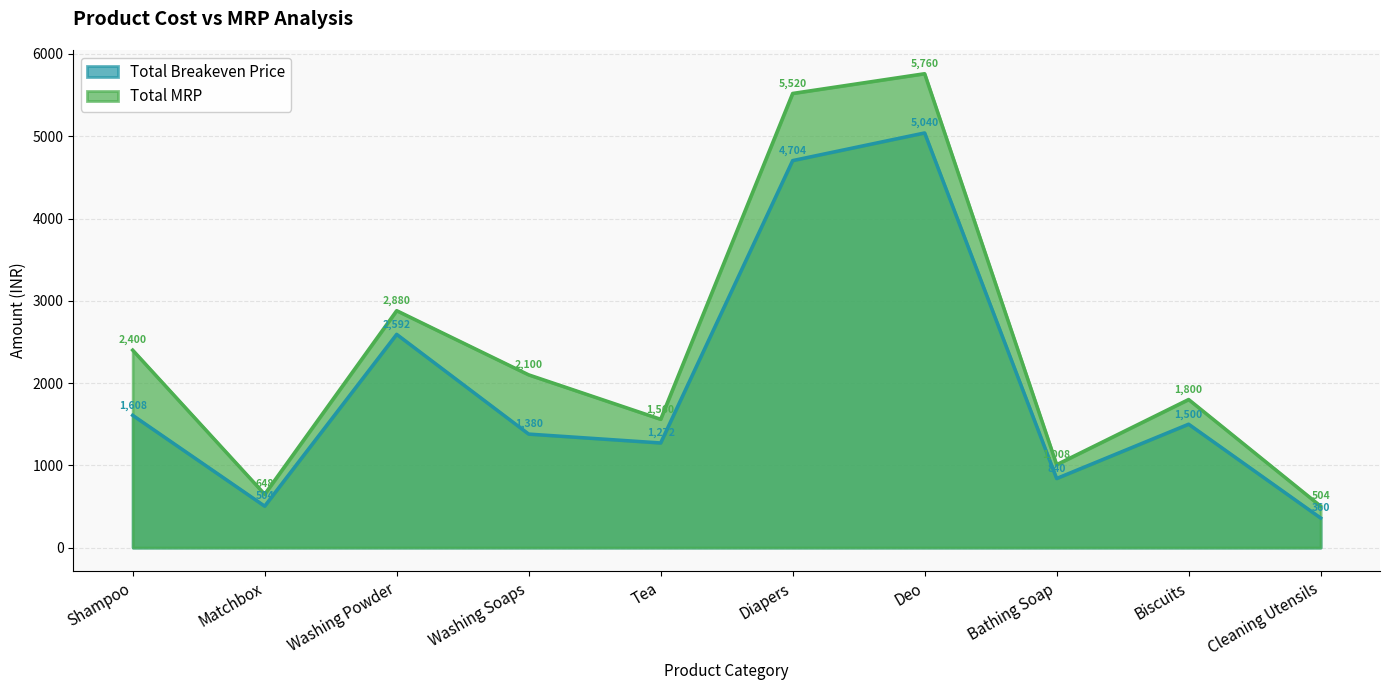

Rank the series at Deo from highest to lowest value.

Total MRP, Total Breakeven Price